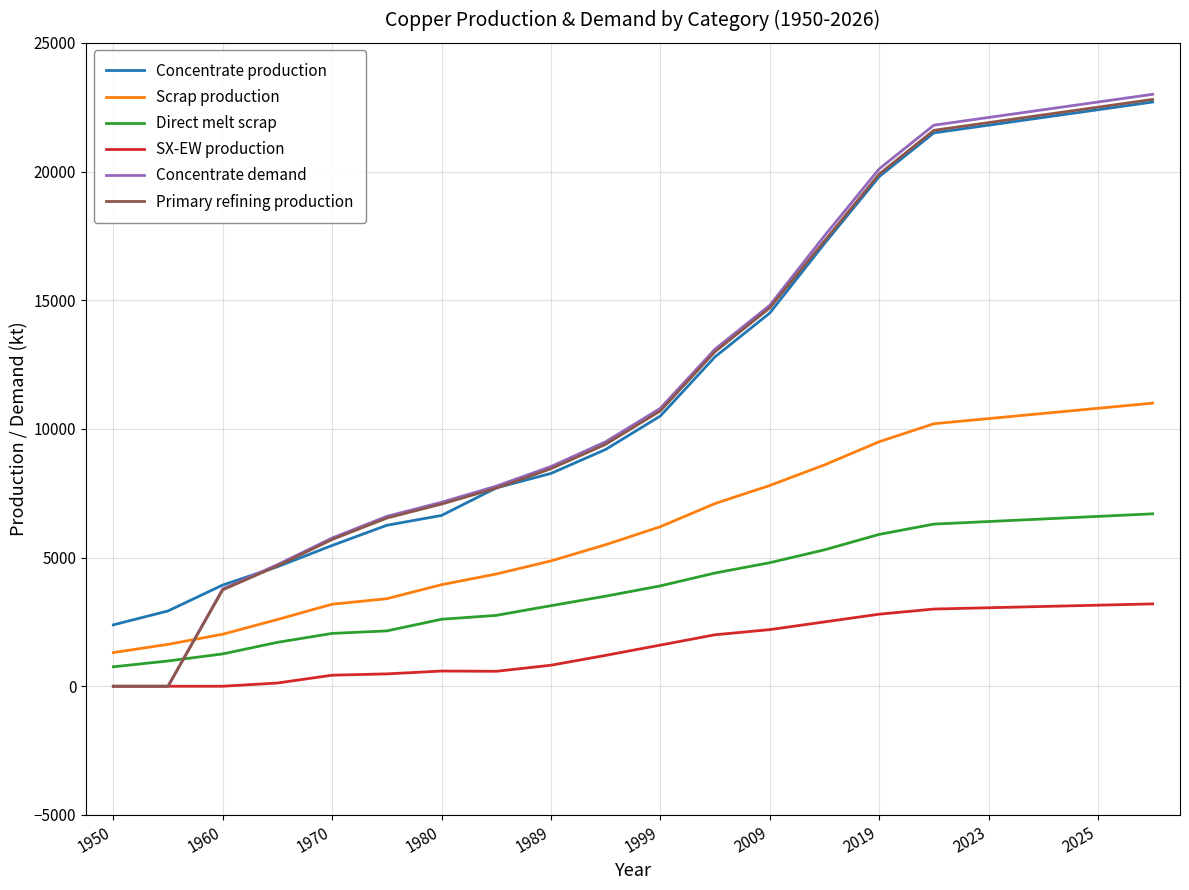

Which series has the largest range (max minus min)?

Concentrate demand